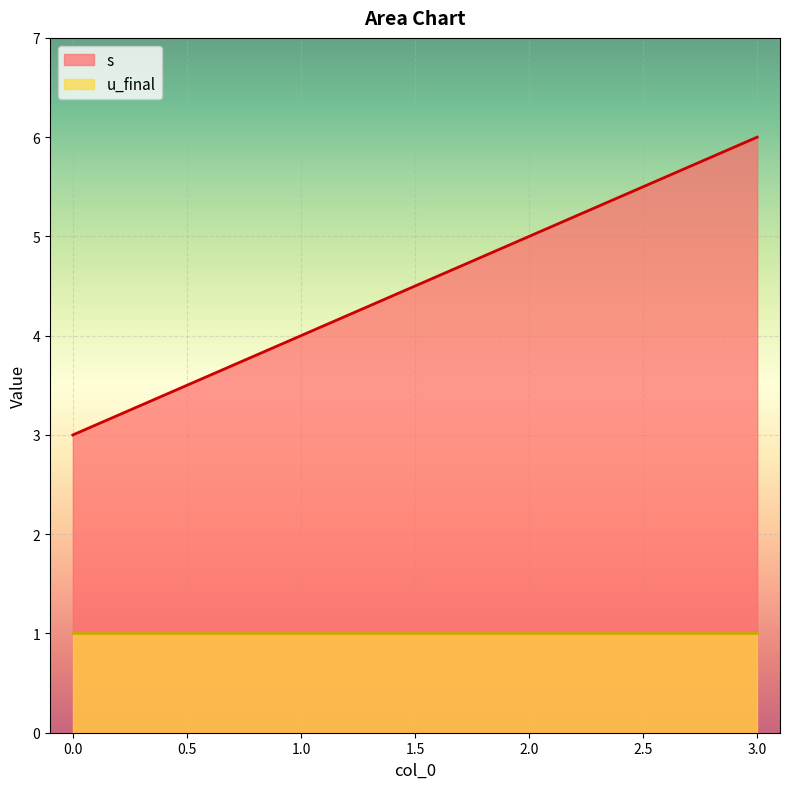

Where is the data nearest to the value 4?

1